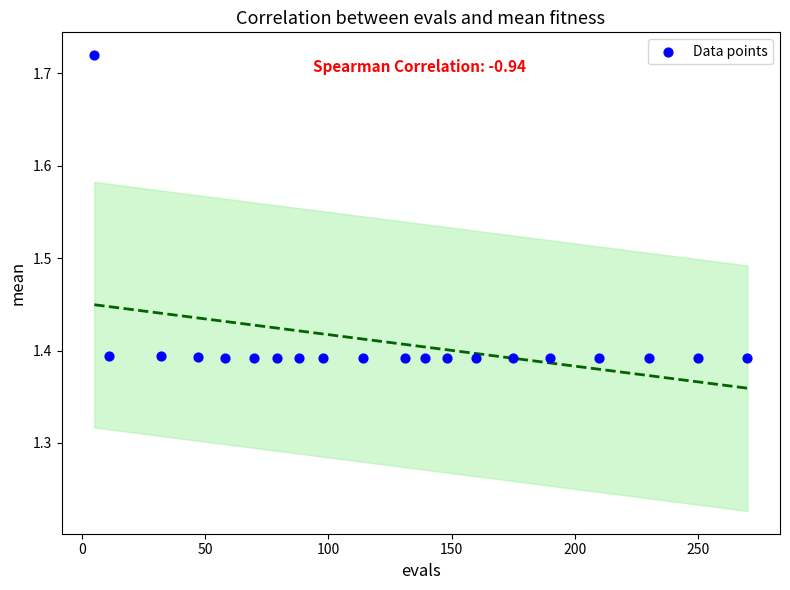

What is the range of X values (max minus min)?

265.0